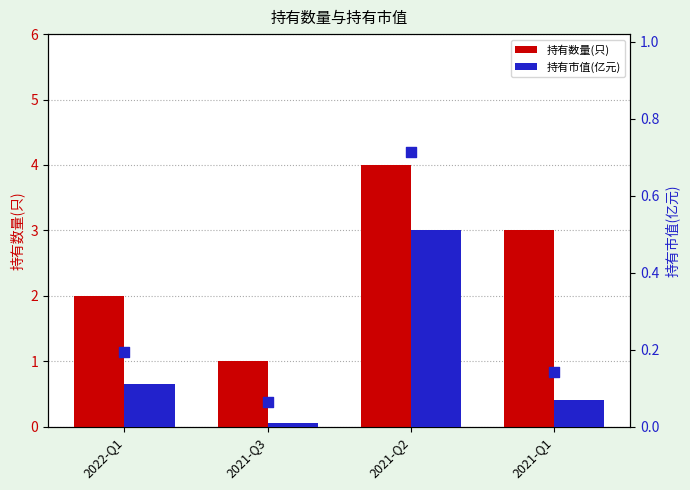

At which category is the sum across all series the highest?

2021-Q2